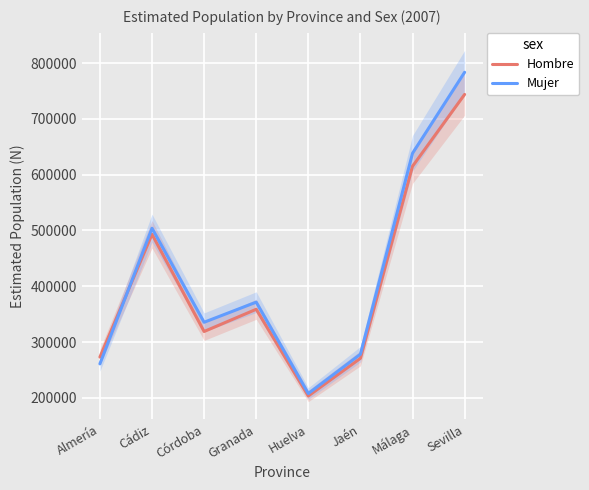

Where is Mujer nearest to the value 495589?

Cádiz